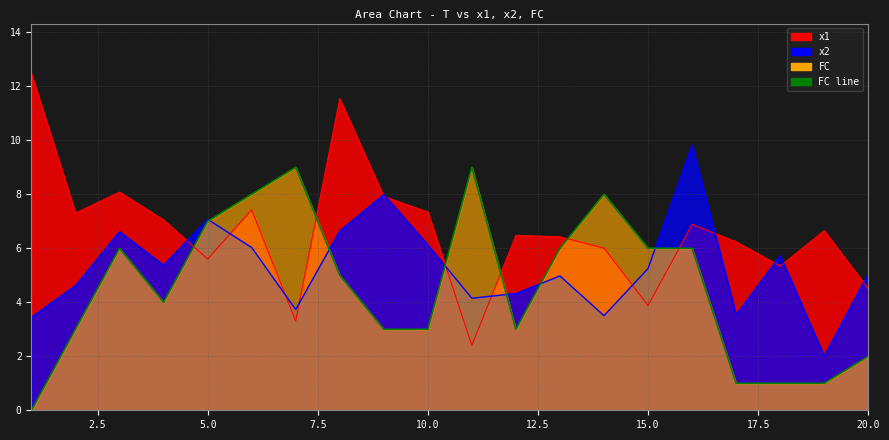

What is the sum of all x1 values?

132.8